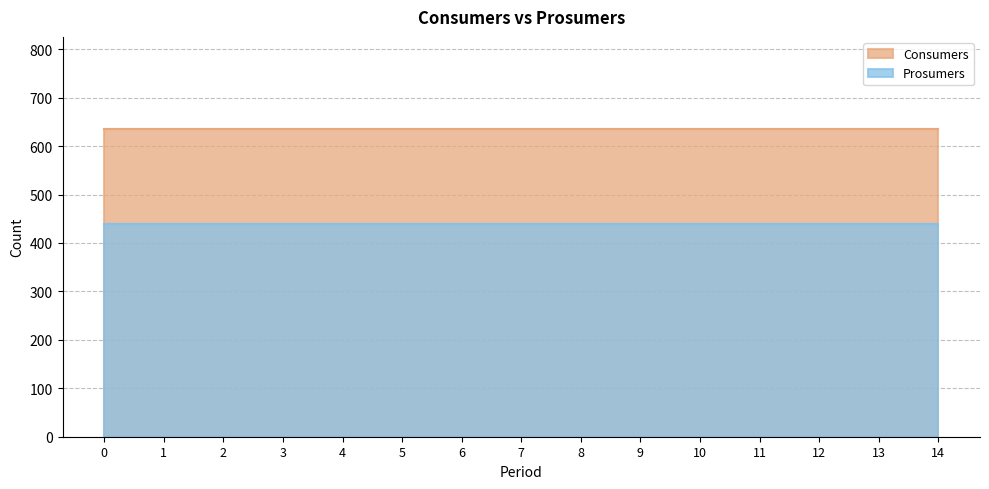

Which series has the largest total across all categories?

Consumers